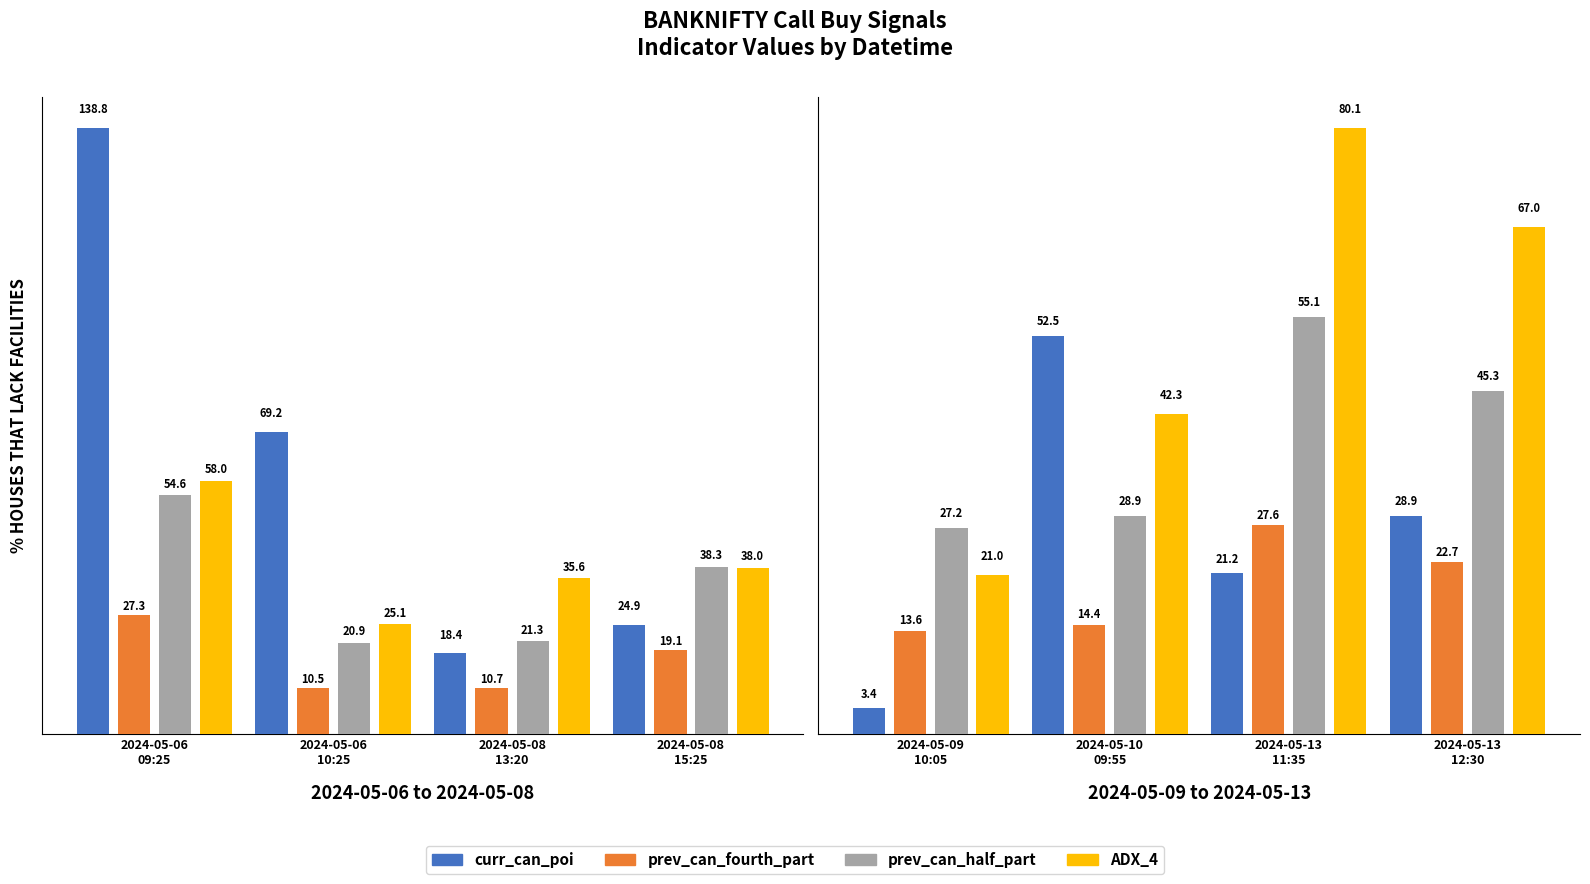

What is the label of the 1st bar from the left?

2024-05-09 10:05